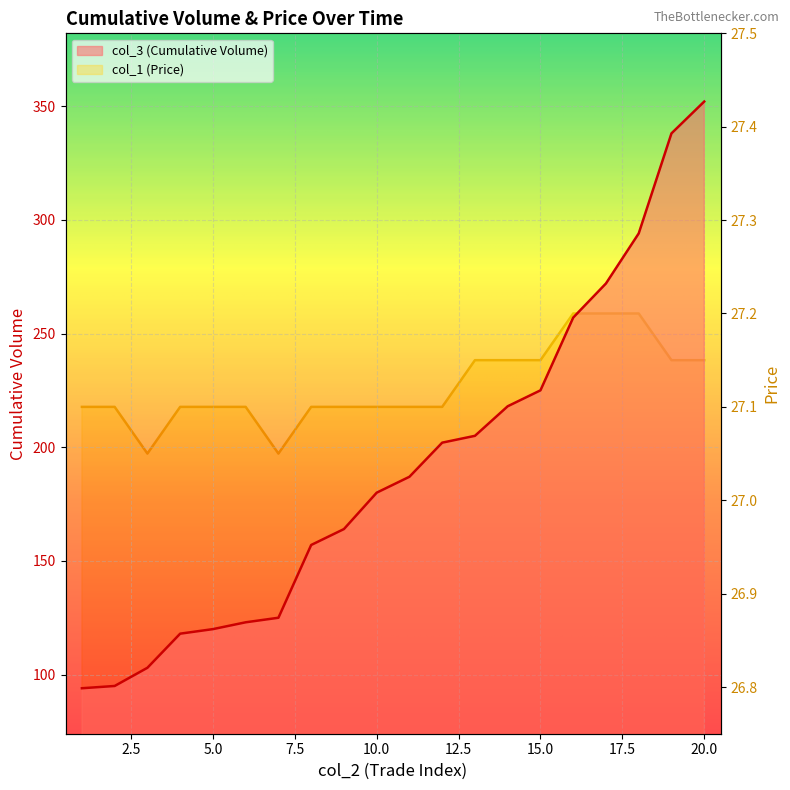

How many col_1 (Price) values are between 27 and 28?

20